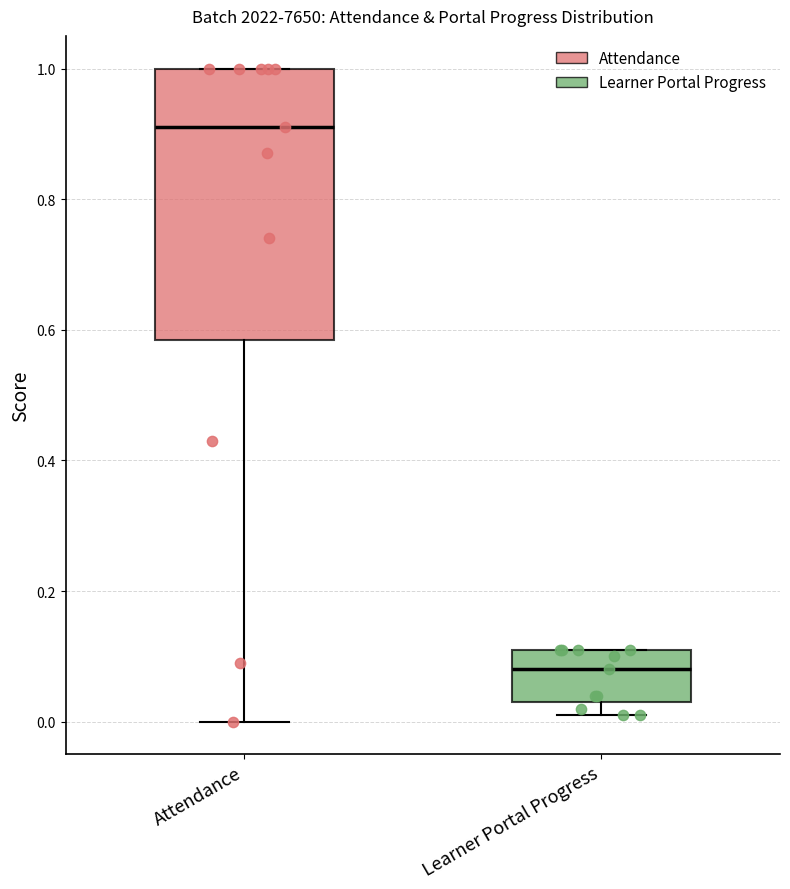

Where is the upper edge of the box for Learner Portal Progress on the y-axis? The values are not printed on the chart, so give them approximately, as read against the axis.

0.12